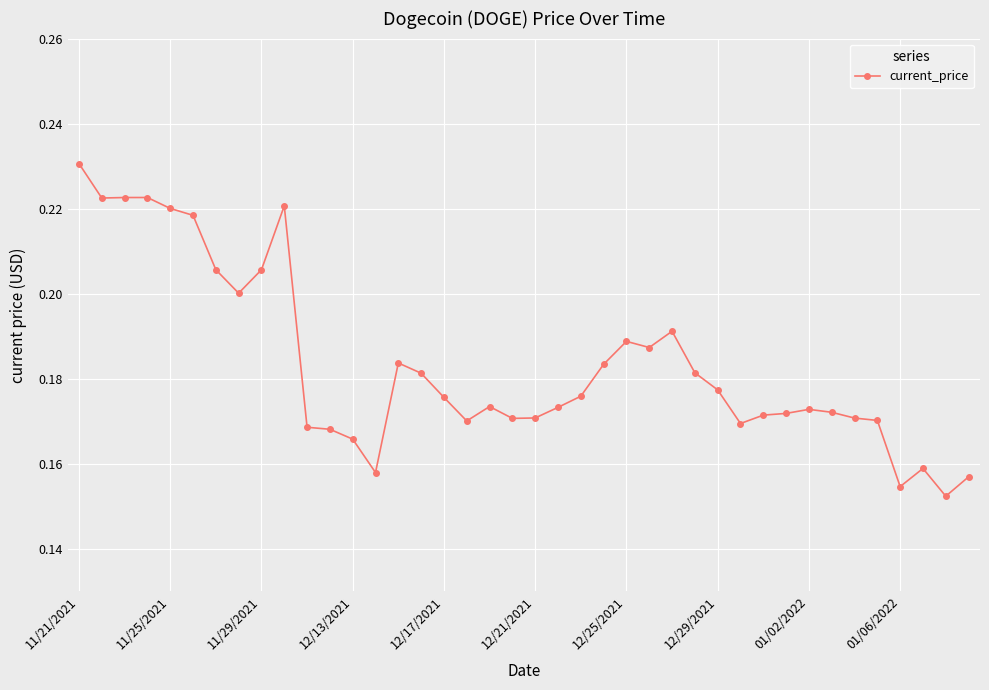

Count the values in the range 0 to 1.

40